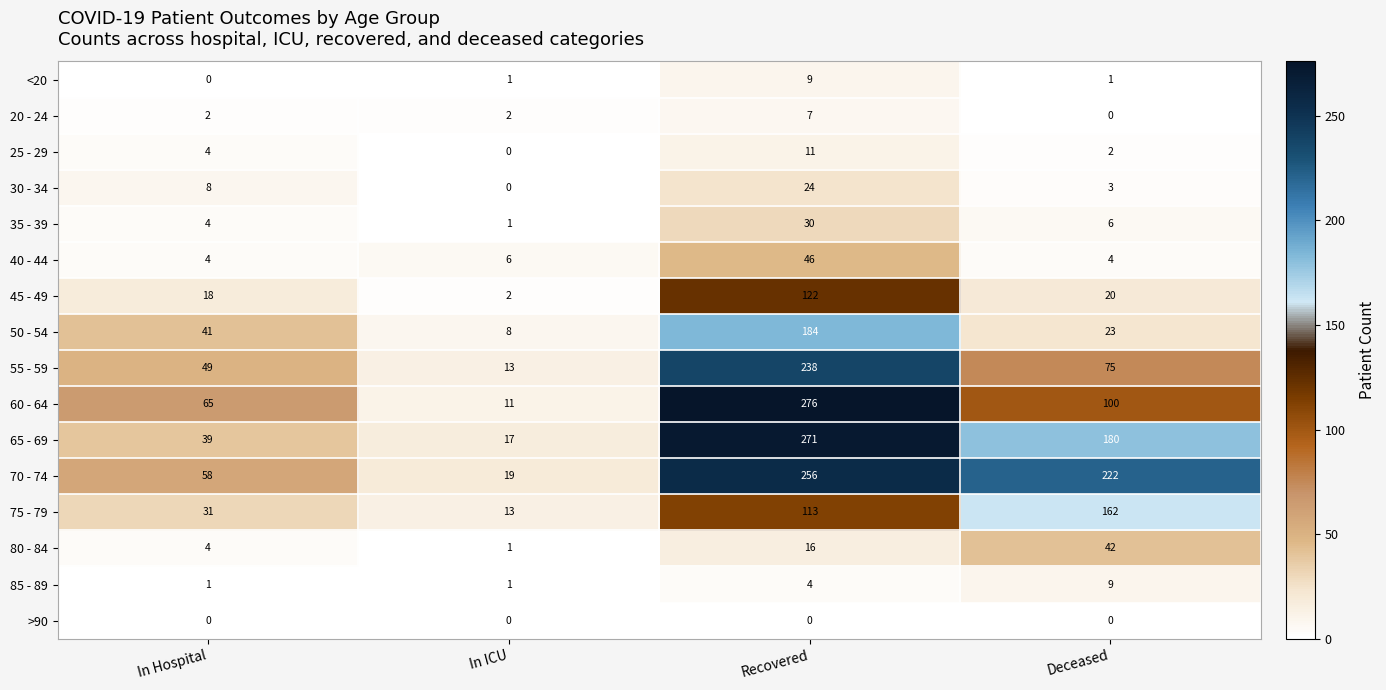

The 55 - 59 series shows 238 at Recovered. True or false?

True